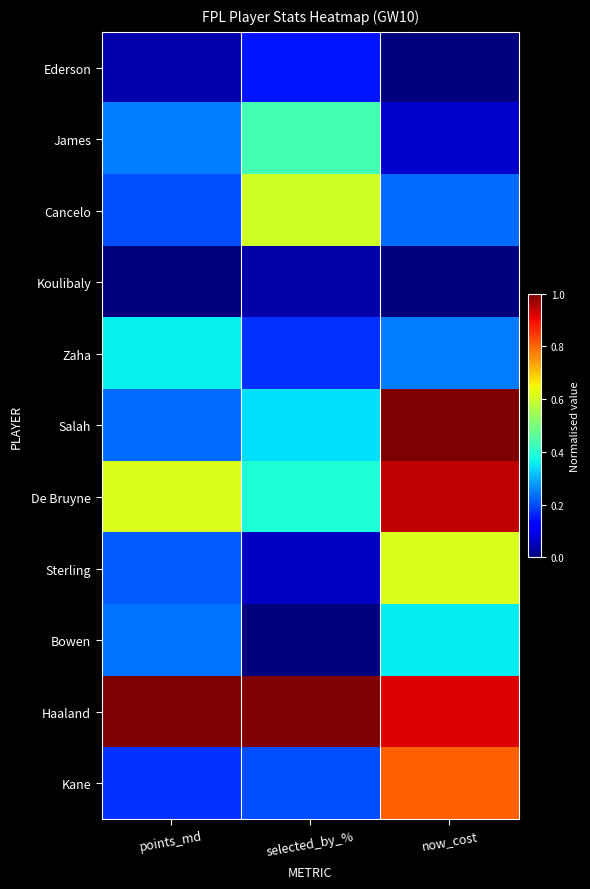

Which series has the widest spread of values?

Salah